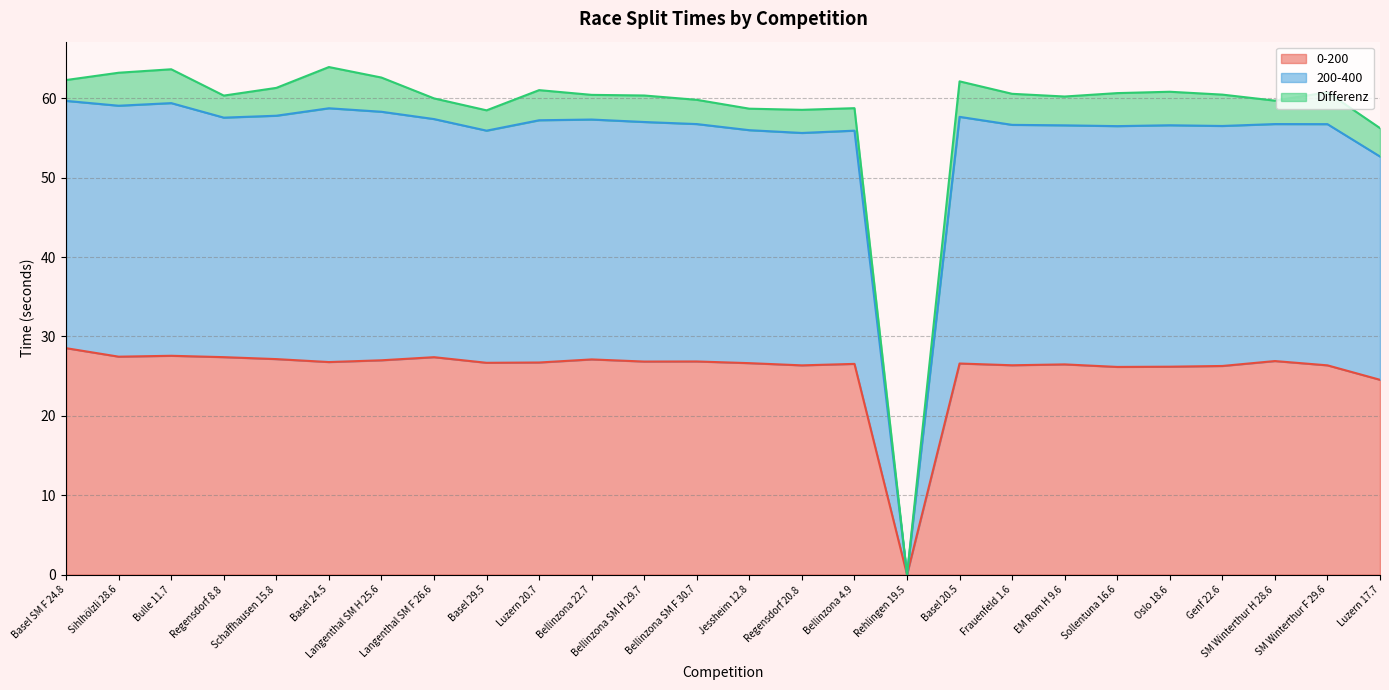

What position from the right is Langenthal SM H 25.6?

20